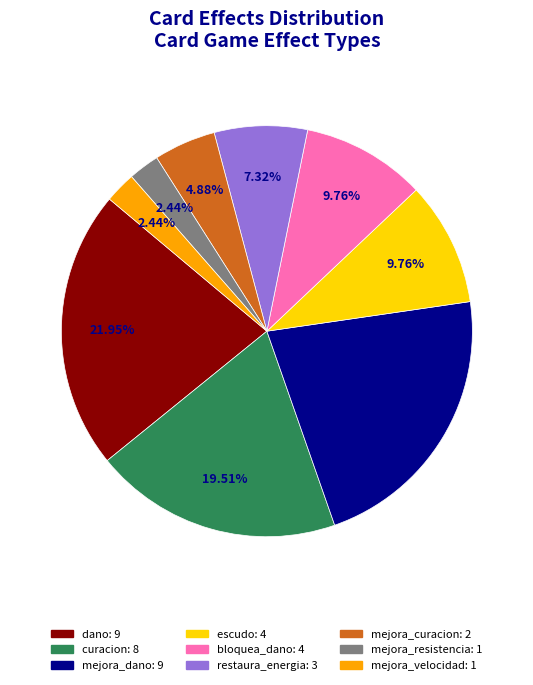

Does any single category account for the majority?

No